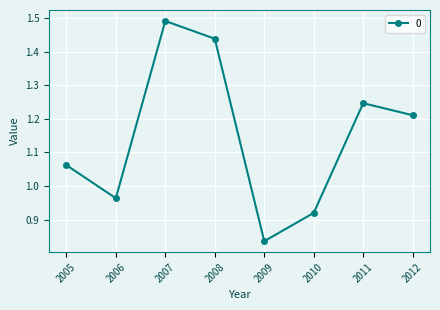

How many values exceed 1?

5